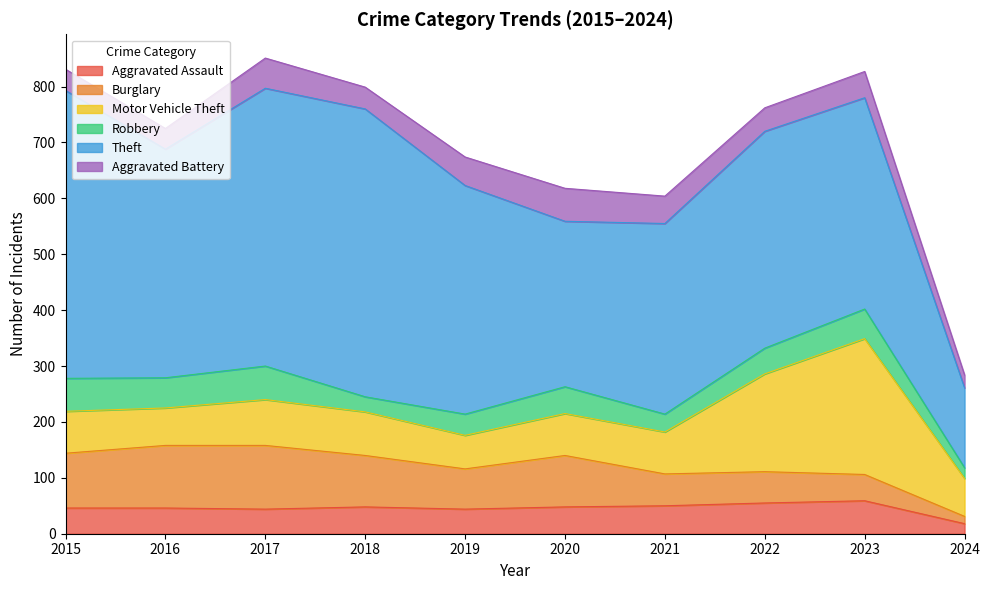

Between 2022 and 2024, which is larger?

2022